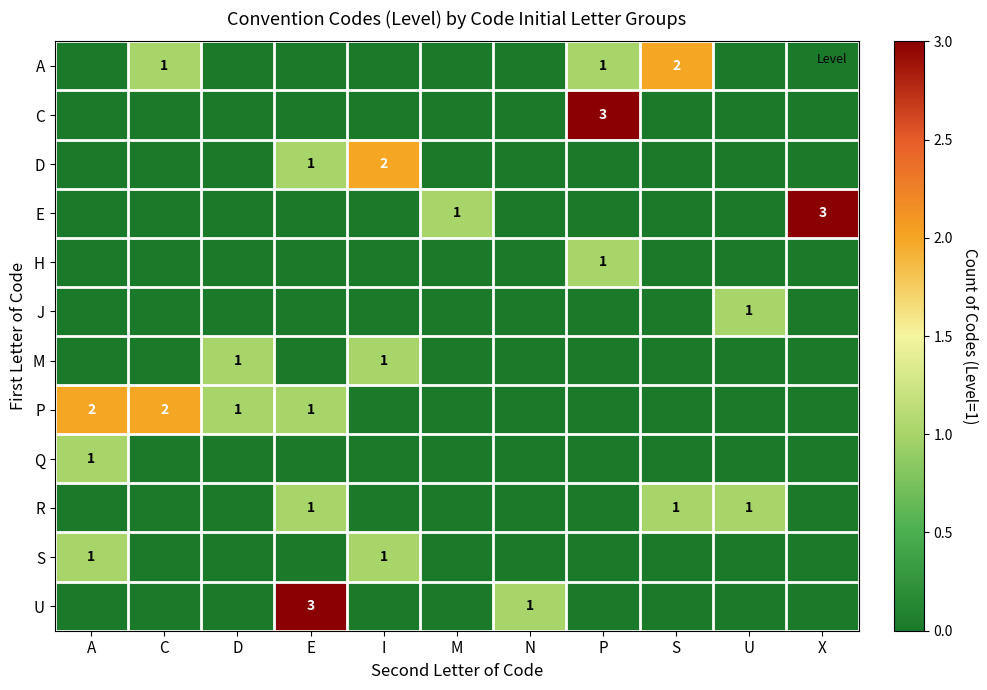

What is the maximum value for E?

3